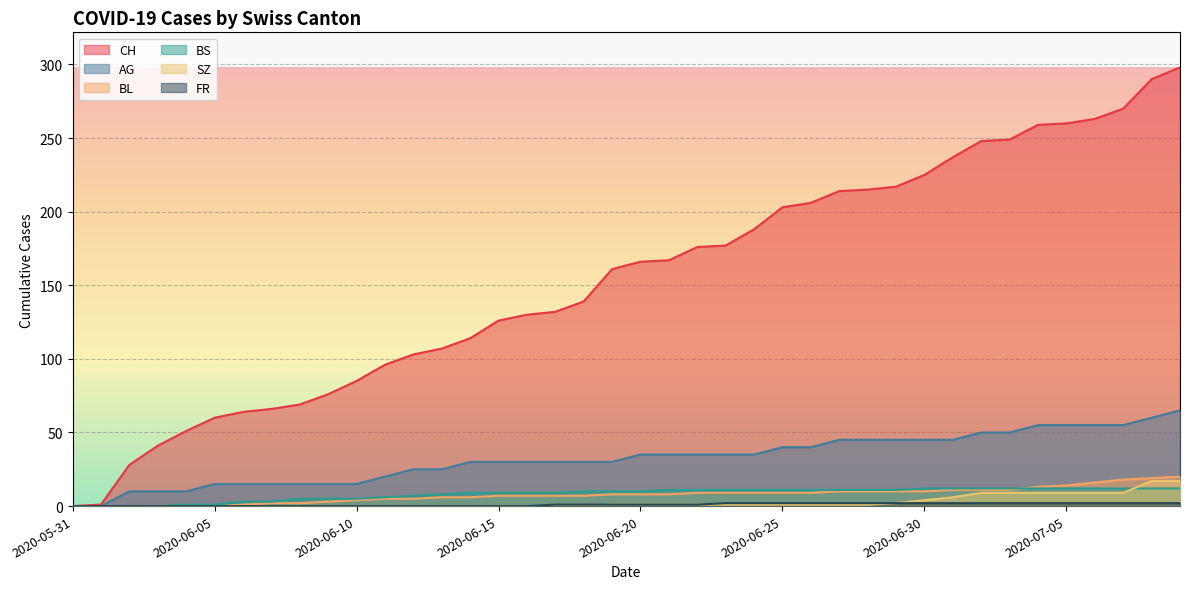

Is the value of BL at 2020-07-02 greater than the value of BS at 2020-06-18?

Yes